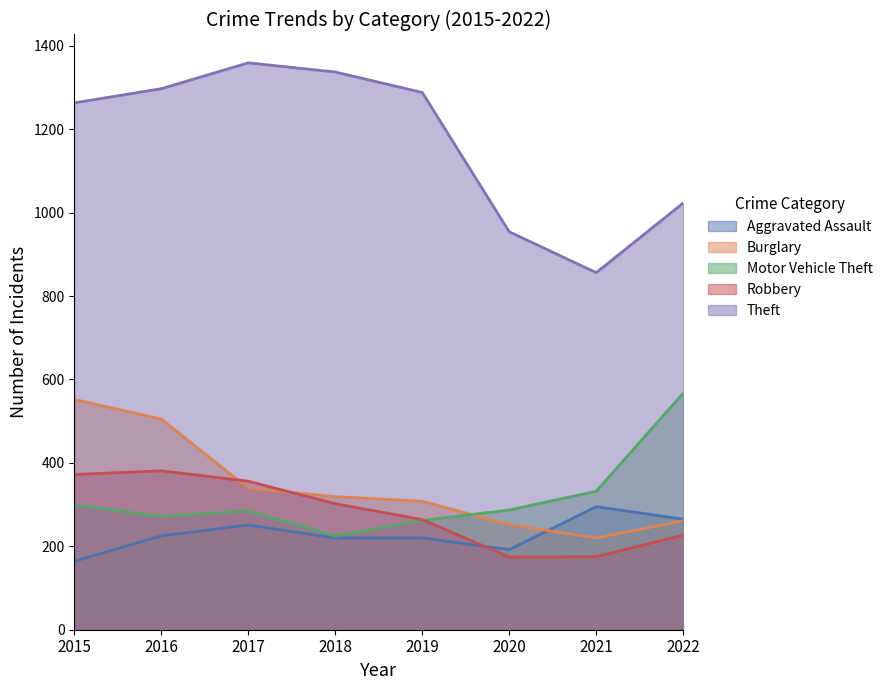

Is the value of Motor Vehicle Theft at 2020 greater than the value of Theft at 2022?

No